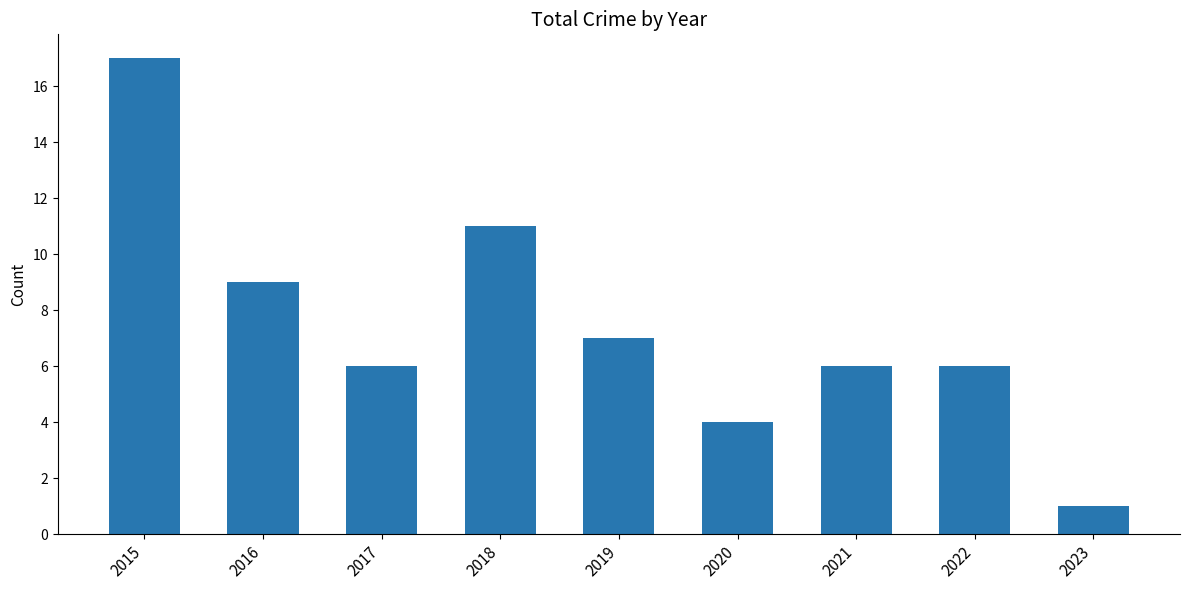

What is the ratio of the value at 2019 to the value at 2018?

0.6